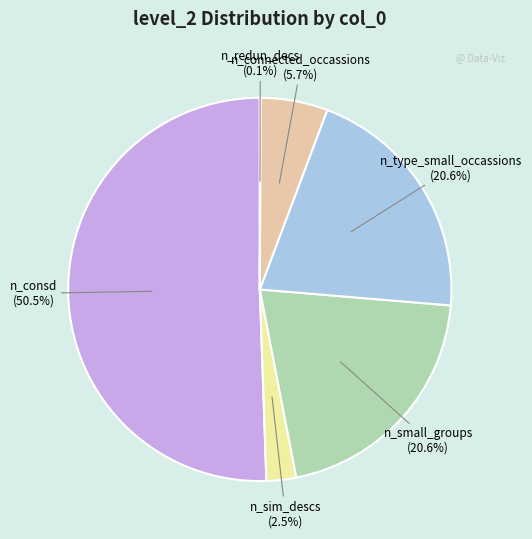

What percentage is the n_small_groups slice, to the nearest percent?

21%